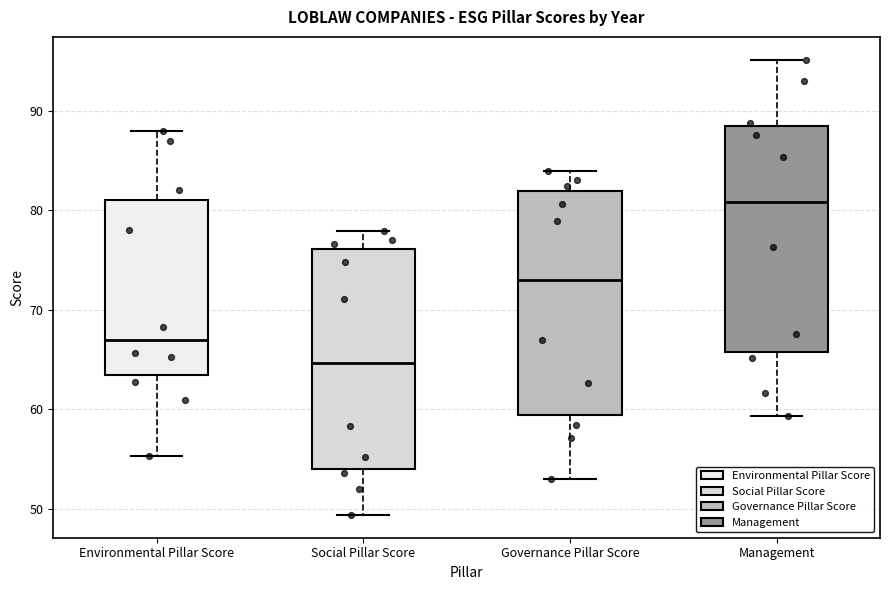

Reading left to right, transcribe this box plot: for each box, give where its median line is, the range the box spans, and where its two whiskers end, as read against the y-axis. The values are not printed on the chart, so give them approximately, as read against the axis.

Environmental Pillar Score: median 67, box 63 to 81, whiskers 55 to 88
Social Pillar Score: median 65, box 54 to 76, whiskers 49 to 78
Governance Pillar Score: median 73, box 59 to 82, whiskers 53 to 84
Management: median 81, box 66 to 88, whiskers 59 to 95